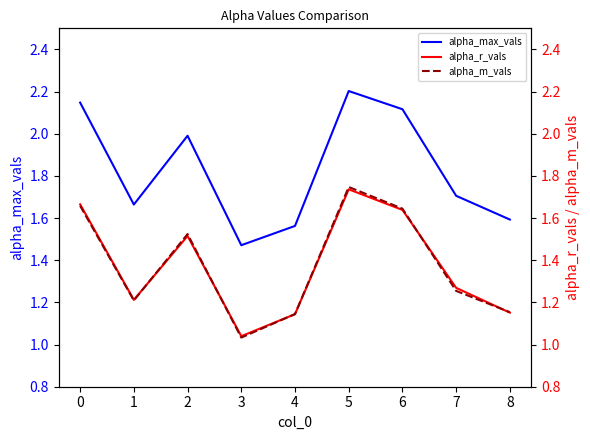

How many data points does each series have?

9